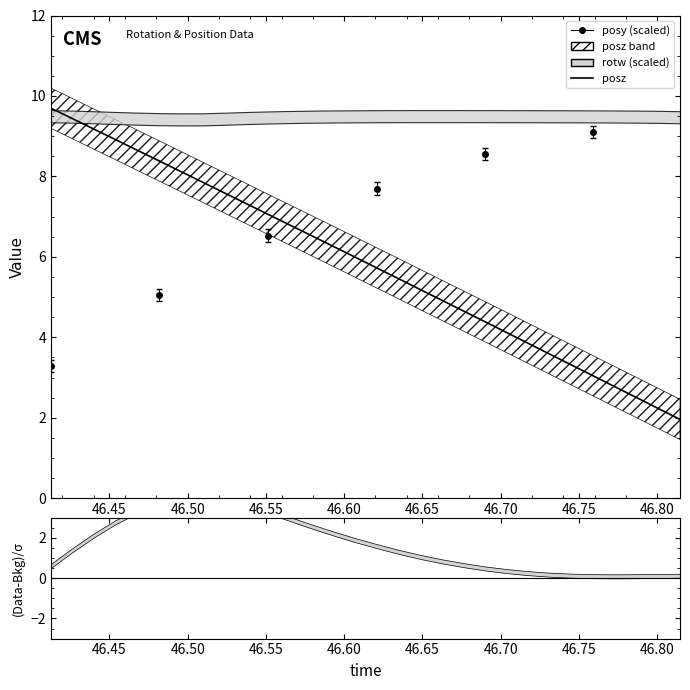

Does the chart have visible grid lines?

No